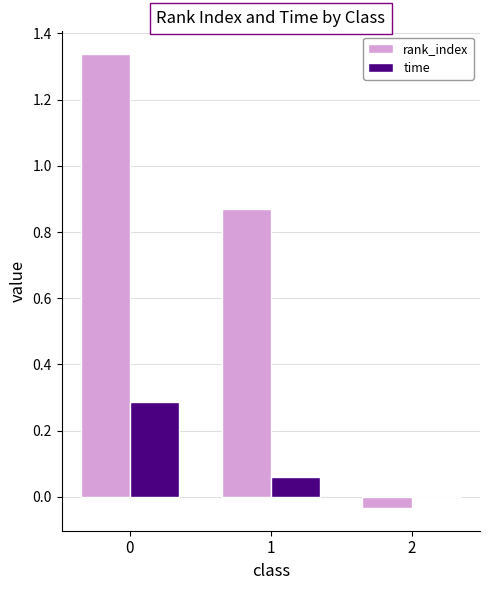

Is it true that rank_index equals 0.5 at 1?

False